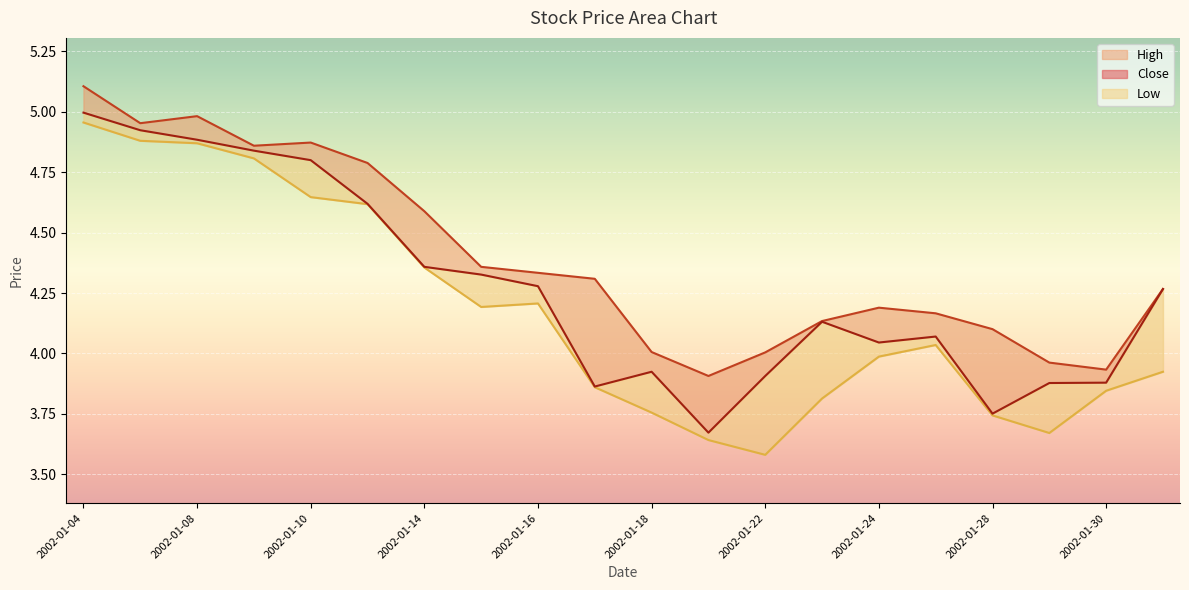

How many values in the high_line series are below 4?

3